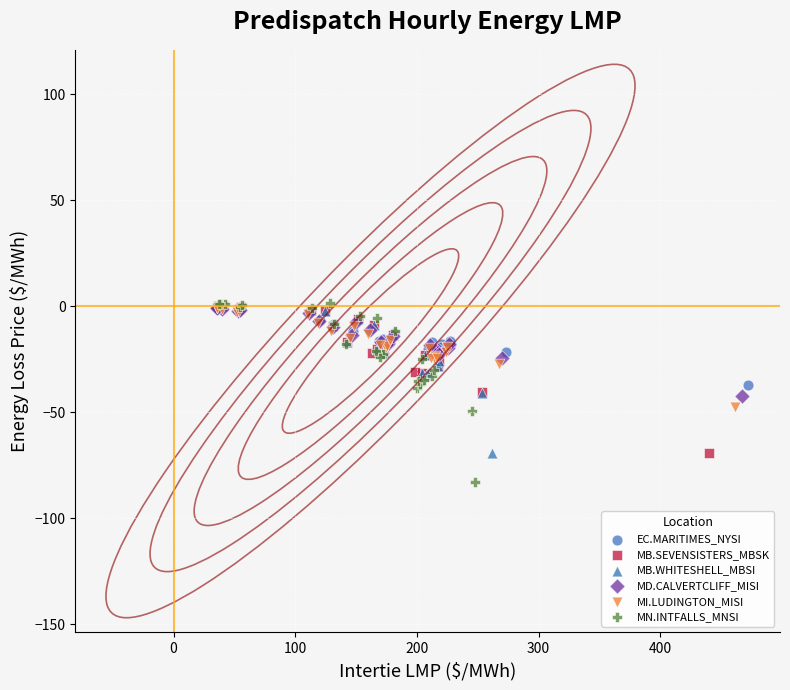

What are all the series names shown in the legend?

EC.MARITIMES_NYSI, MB.SEVENSISTERS_MBSK, MB.WHITESHELL_MBSI, MD.CALVERTCLIFF_MISI, MI.LUDINGTON_MISI, MN.INTFALLS_MNSI